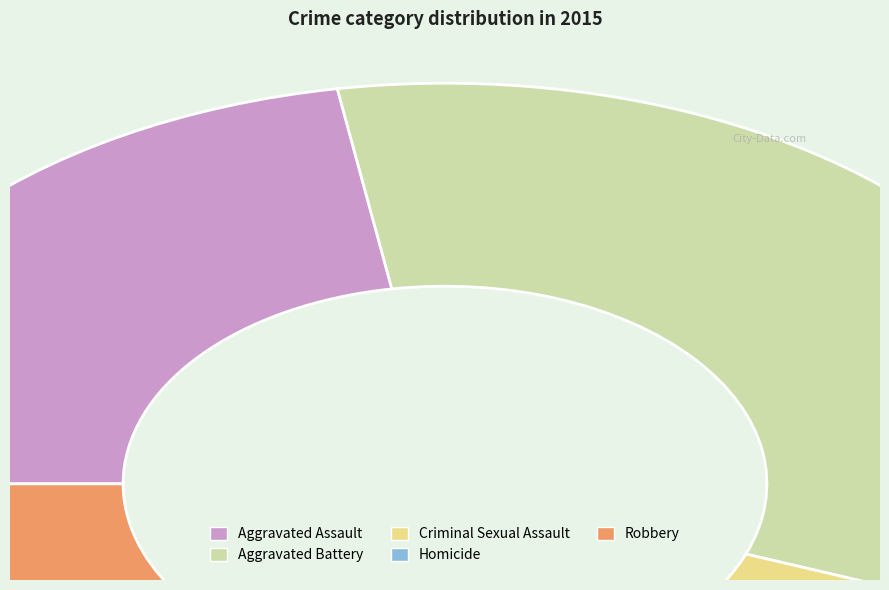

Which slice is the largest?

Robbery